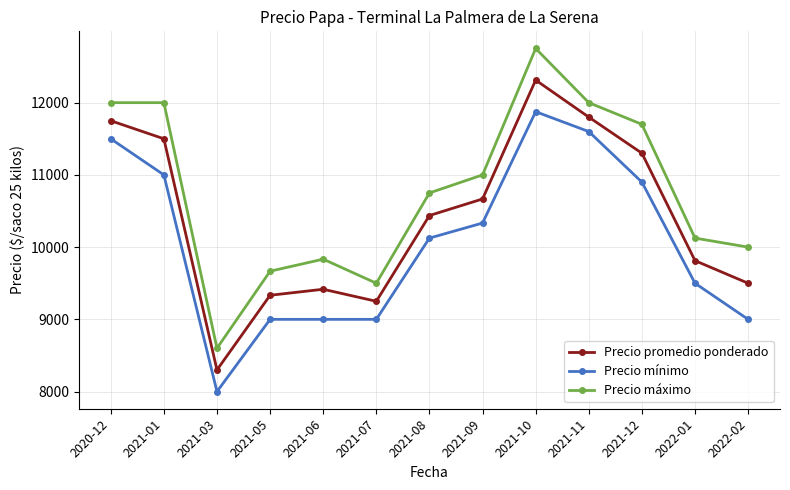

In Precio promedio ponderado, how many points are higher than both neighbors (excluding endpoints)?

2